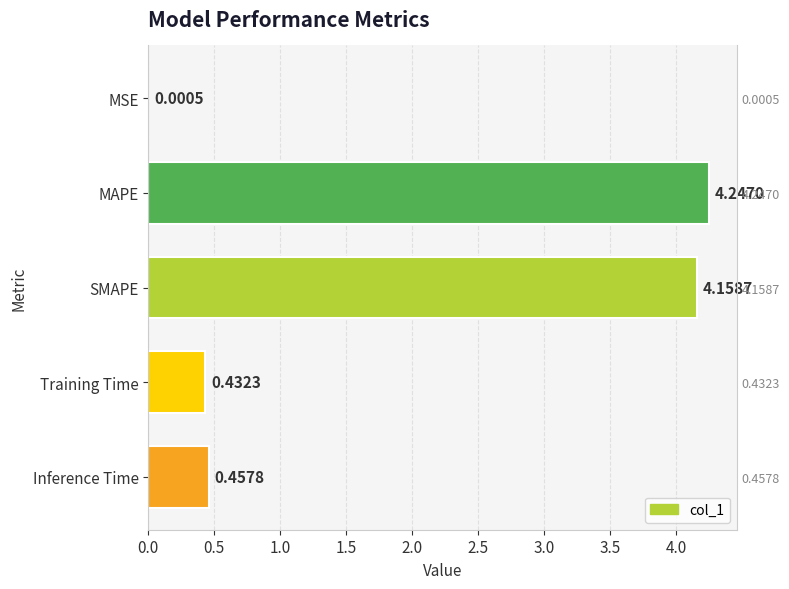

How many categories are shown in the chart?

5